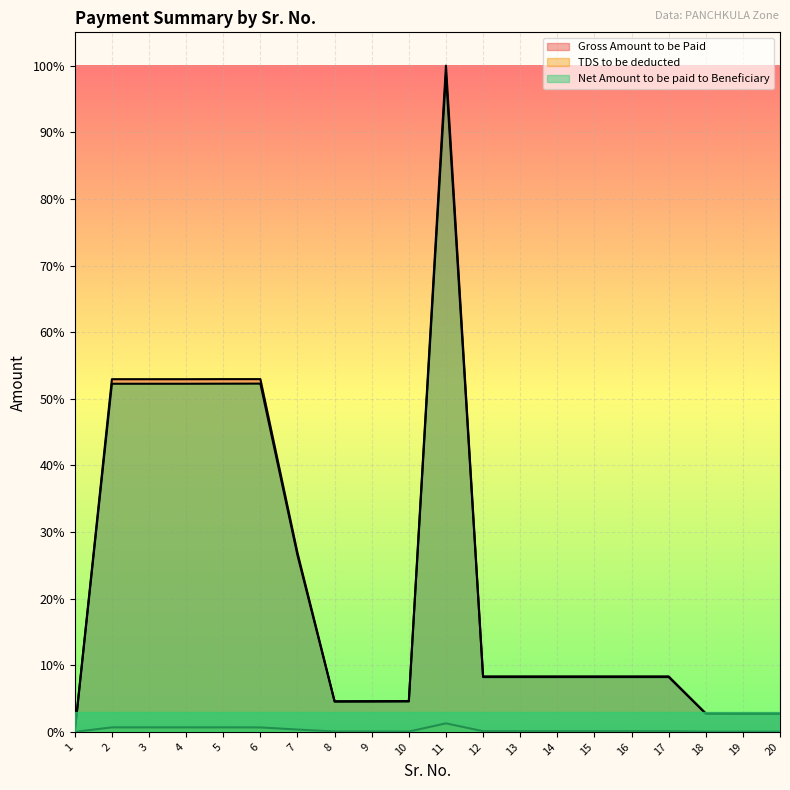

At how many categories does at least one series exceed 0?

20